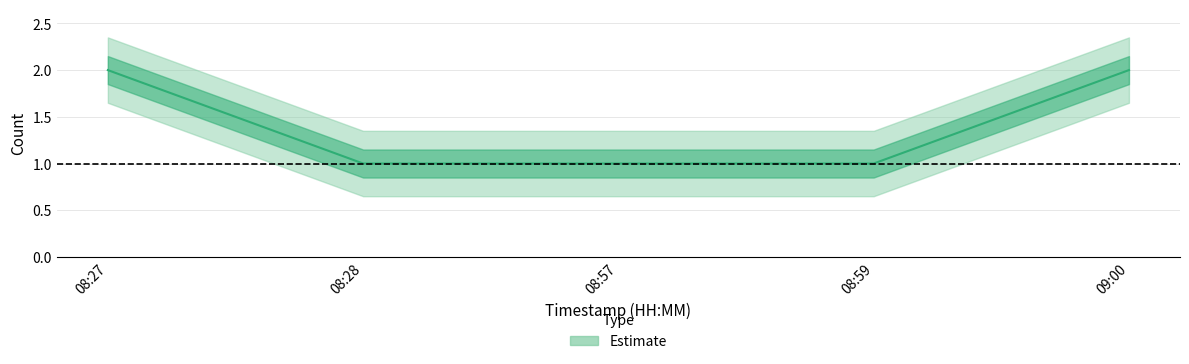

Reading right to left, extract all data points from this chart.

09:00=2	08:59=1	08:57=1	08:28=1	08:27=2